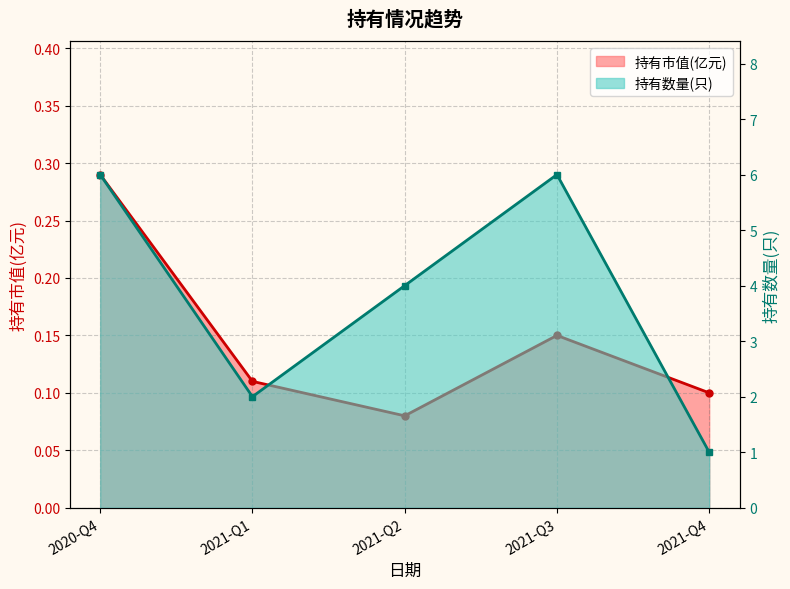

What are all the series names shown in the legend?

持有市值(亿元), 持有数量(只)